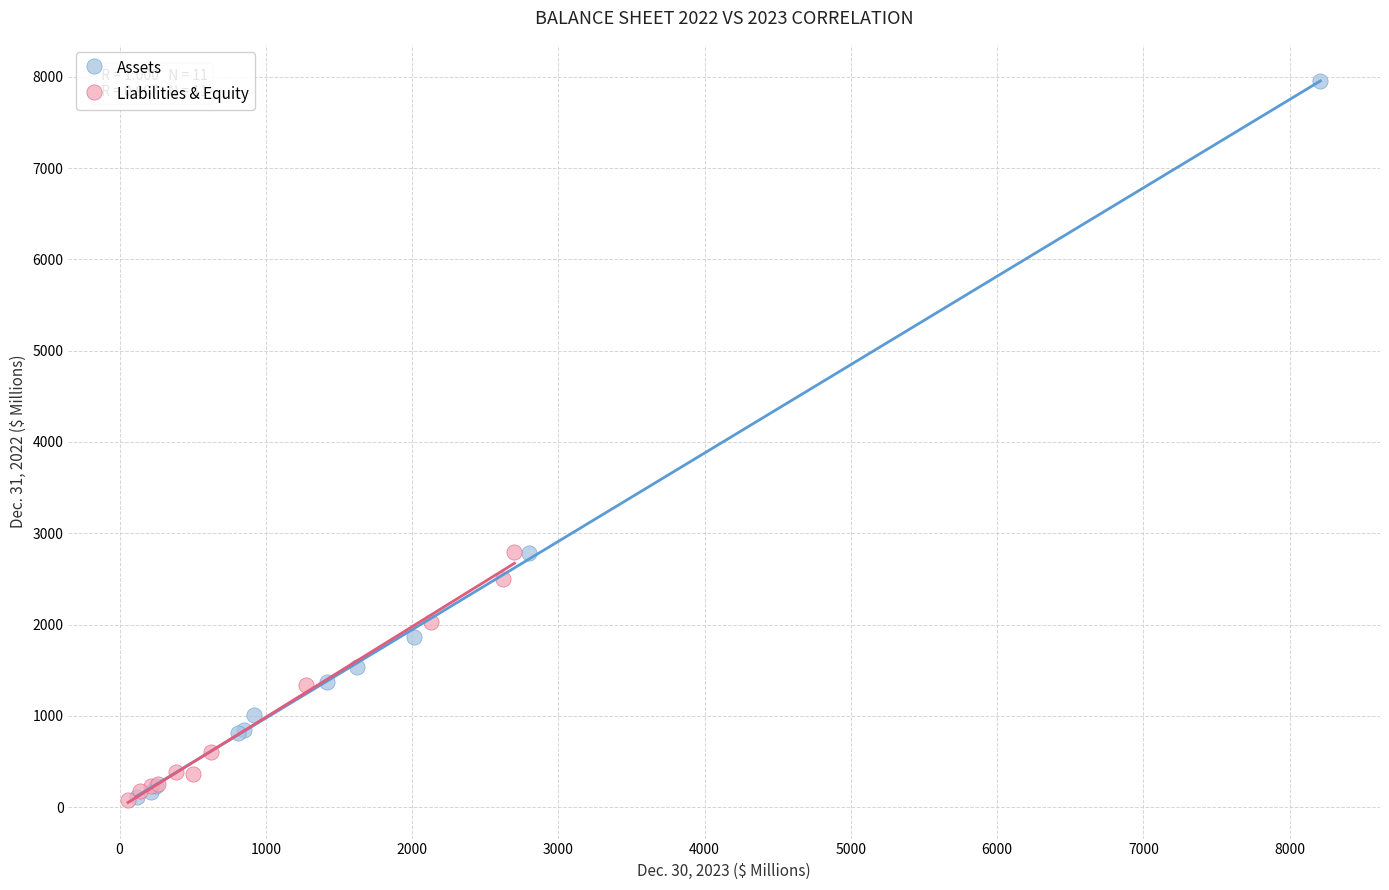

Which series has the largest Y range (max minus min)?

Assets